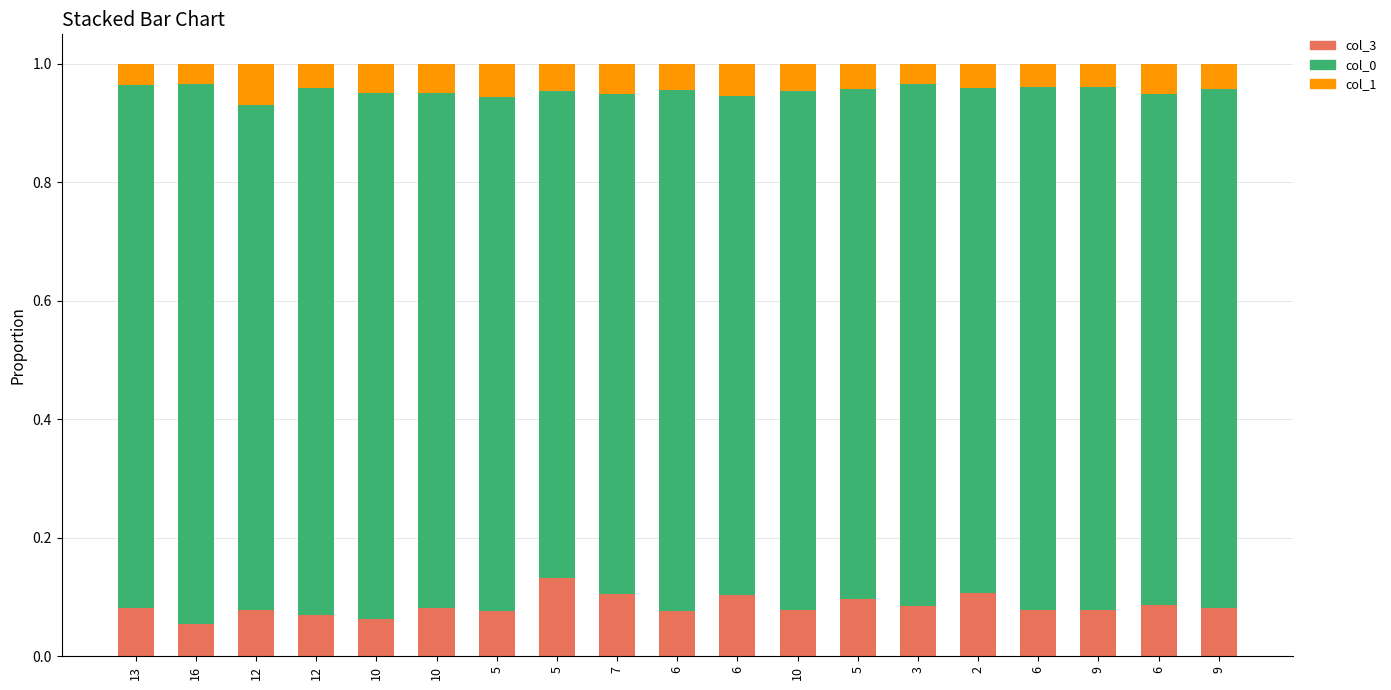

What is the label of the 8th bar from the left?

5